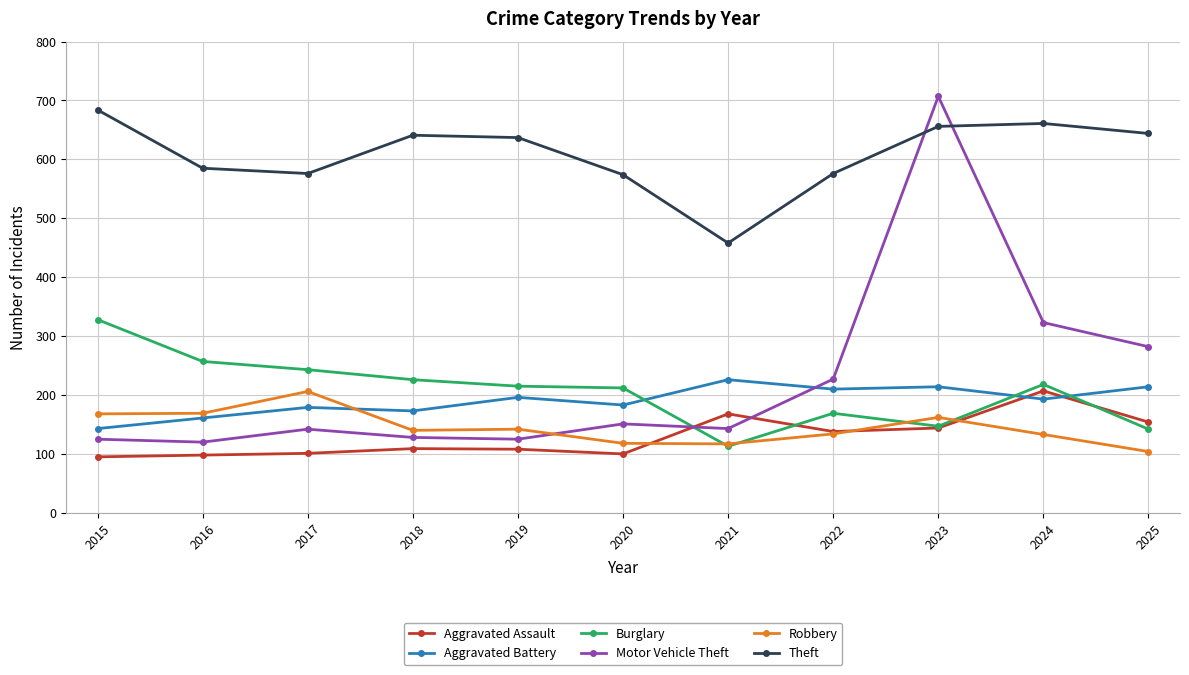

Which series has the widest spread of values?

Motor Vehicle Theft